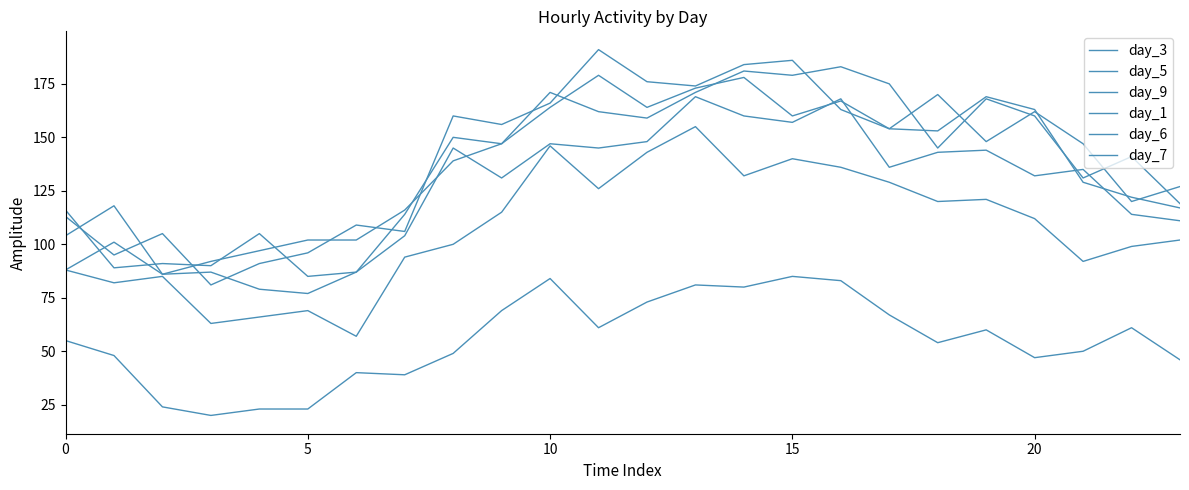

Reading left to right, transcribe all the data shown in this chart.

day_3: 88	82	85	63	66	69	57	94	100	115	146	126	143	155	132	140	136	129	120	121	112	92	99	102
day_5: 113	95	105	81	91	96	109	106	160	156	166	191	176	174	184	186	163	154	170	148	162	147	120	127
day_9: 116	89	91	90	105	85	87	104	145	131	147	145	148	169	160	157	168	136	143	144	132	135	114	111
day_1: 55	48	24	20	23	23	40	39	49	69	84	61	73	81	80	85	83	67	54	60	47	50	61	46
day_6: 104	118	86	87	79	77	87	114	150	147	171	162	159	171	181	179	183	175	145	168	160	131	141	119
day_7: 88	101	86	92	97	102	102	116	139	147	164	179	164	173	178	160	167	154	153	169	163	129	122	117